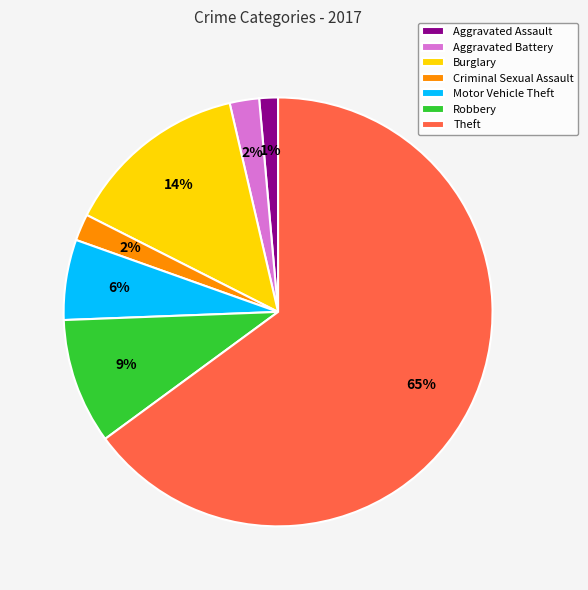

Count the number of slices in the pie.

7